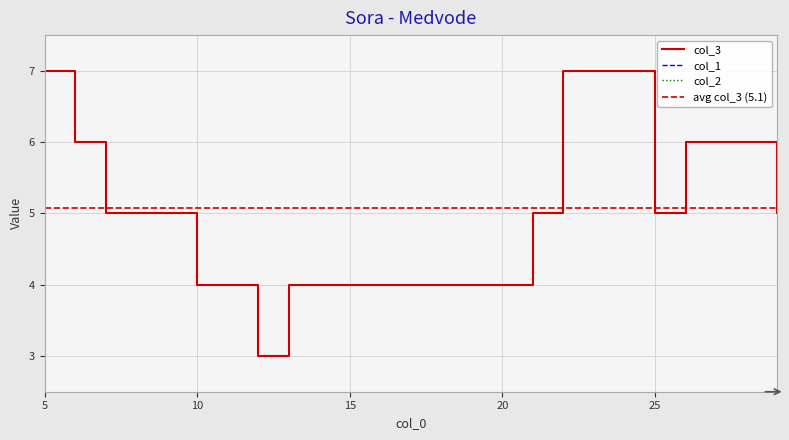

Reading left to right, transcribe all the data shown in this chart.

col_3: 7	6	5	5	5	4	4	3	4	4	4	4	4	4	4	4	5	7	7	7	5	6	6	6	5
col_1: 0	0	0	0	0	0	0	0	0	0	0	0	0	0	0	0	0	0	0	0	0	0	0	0	0
col_2: 0	0	0	0	0	0	0	0	0	0	0	0	0	0	0	0	0	0	0	0	0	0	0	0	0